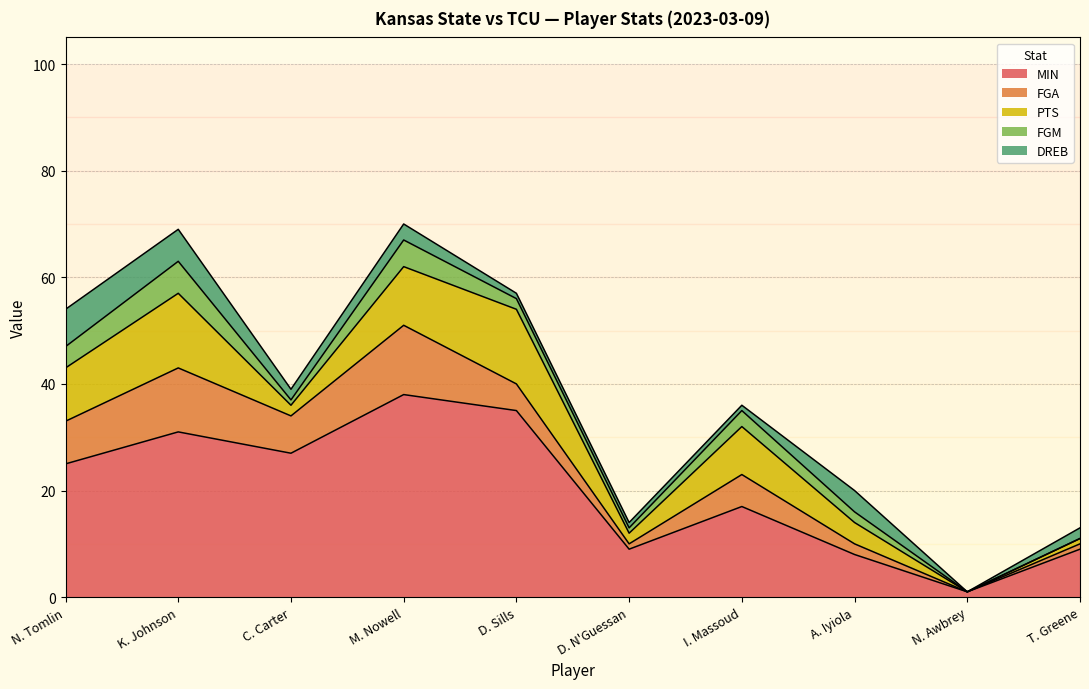

The FGA series shows 2 at T. Greene. True or false?

False